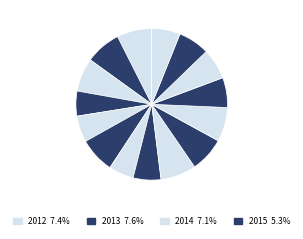

How many segments does this pie chart have?

15